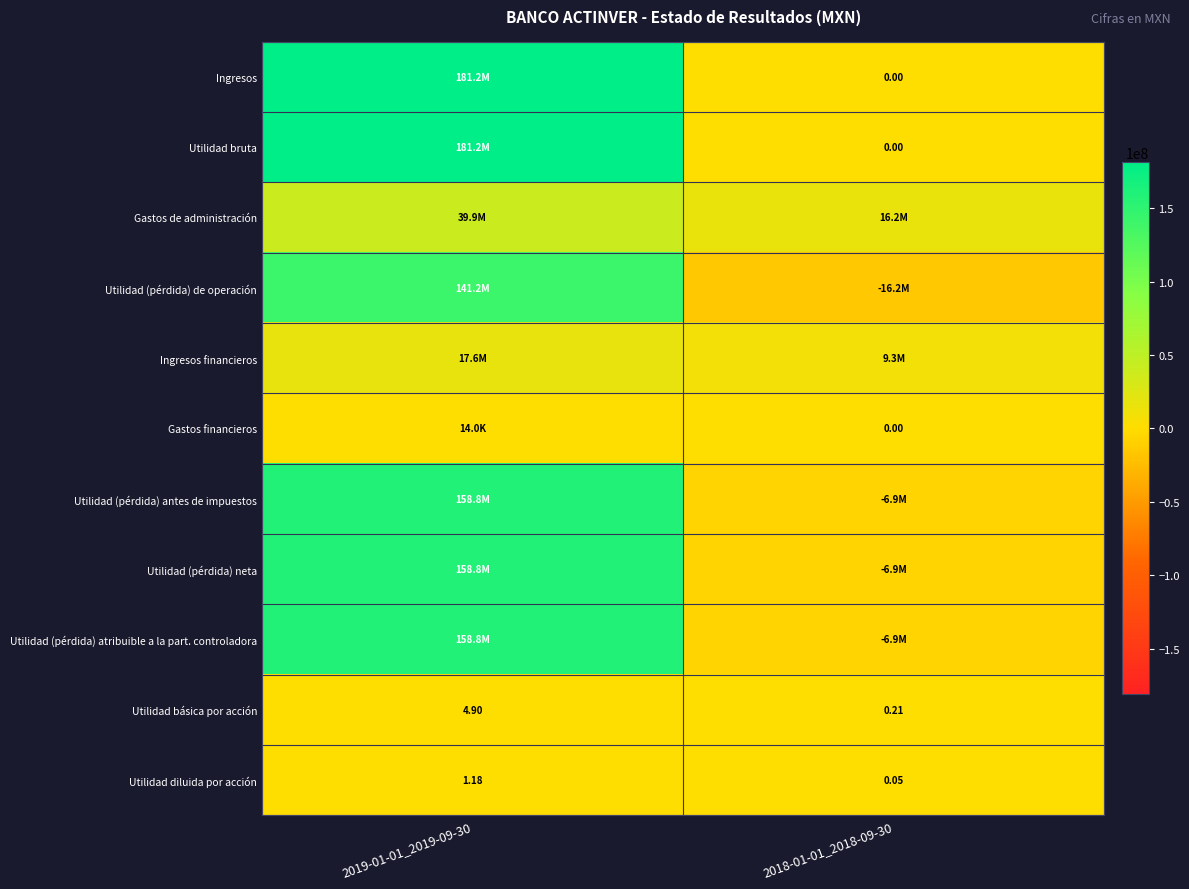

At which category is the sum across all series the highest?

2019-01-01_2019-09-30